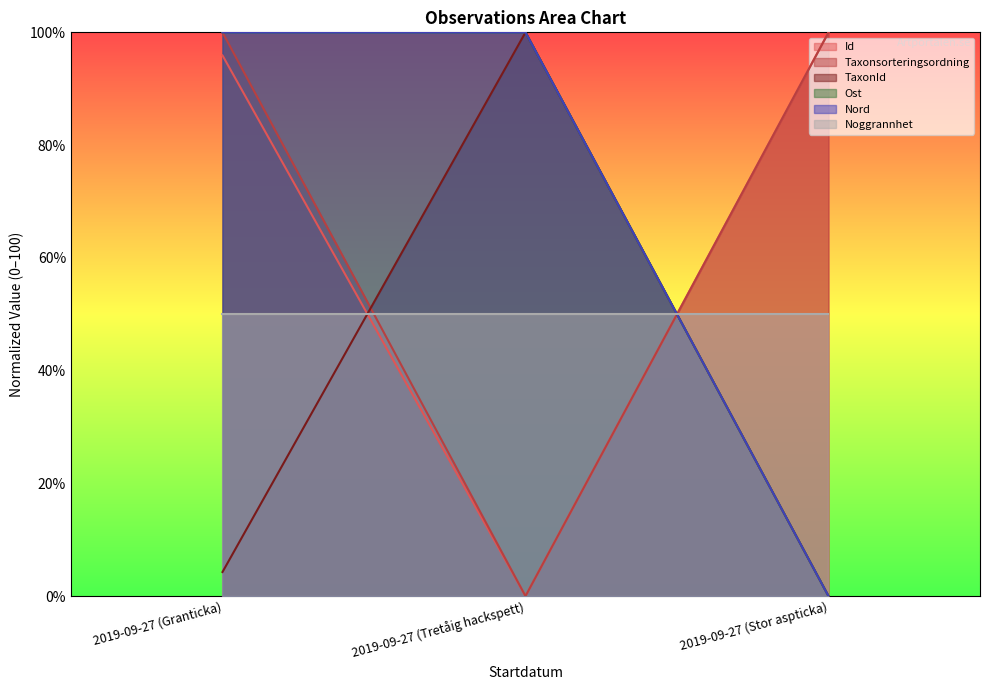

Which series has the largest range (max minus min)?

Id